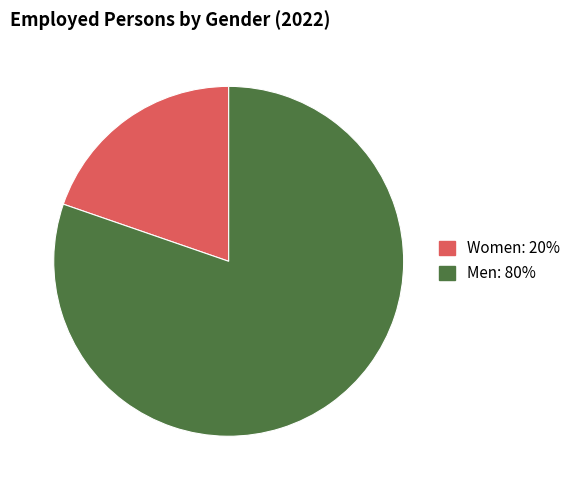

Combined, do Women: 20% and Men: 80% account for over 50%?

Yes